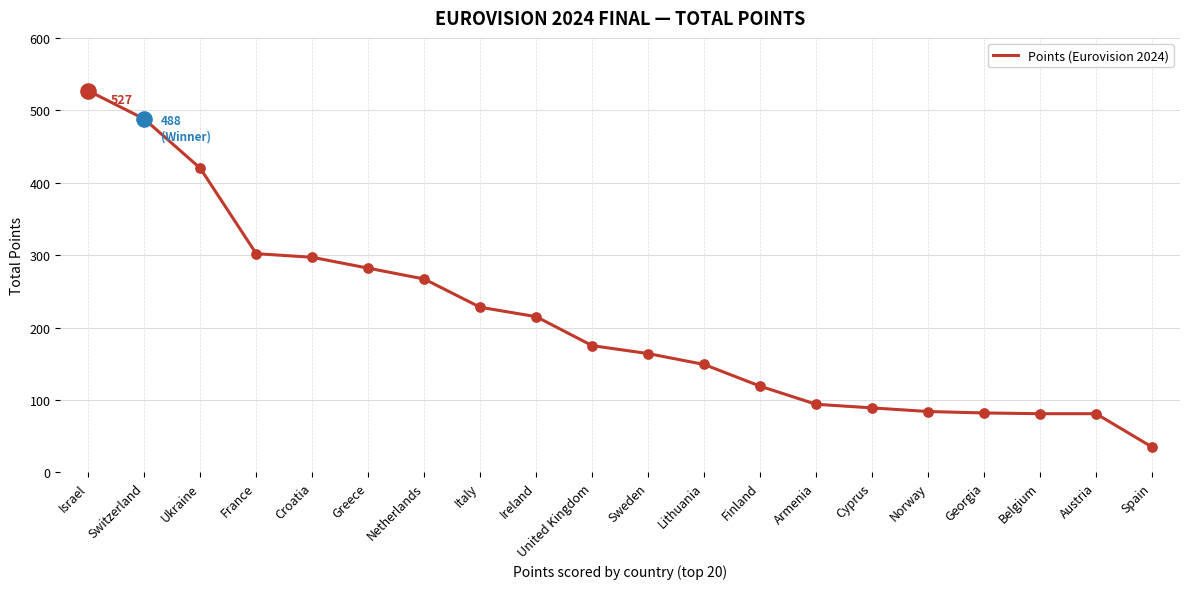

What is the change in value from Israel to Greece?

-245